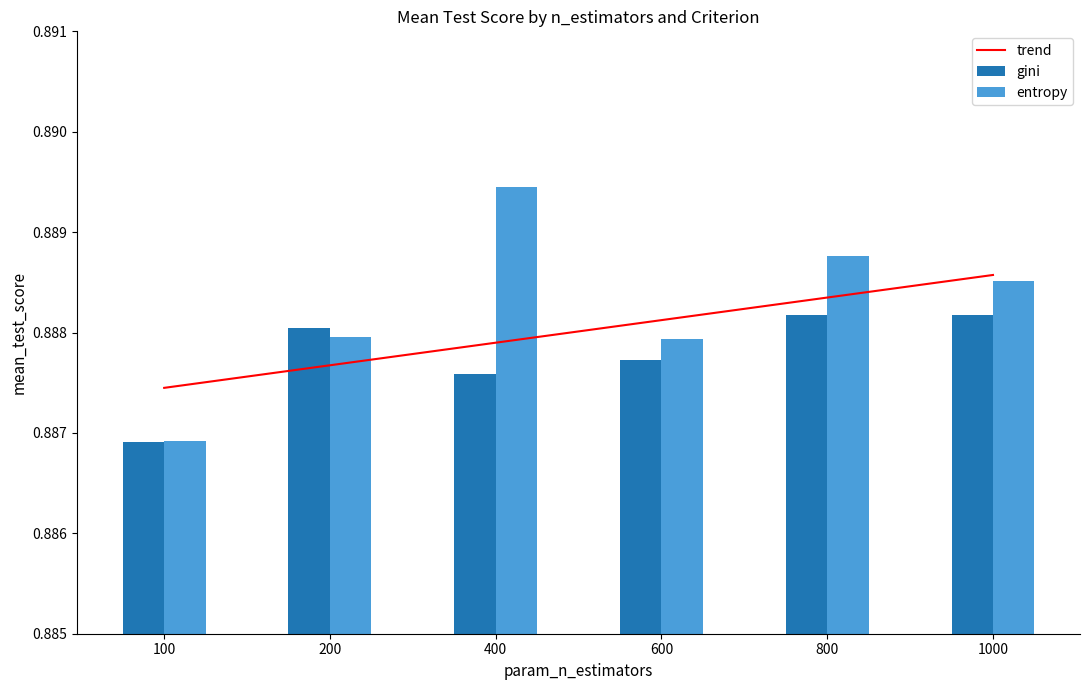

Which category has the lowest value in the gini series?

100